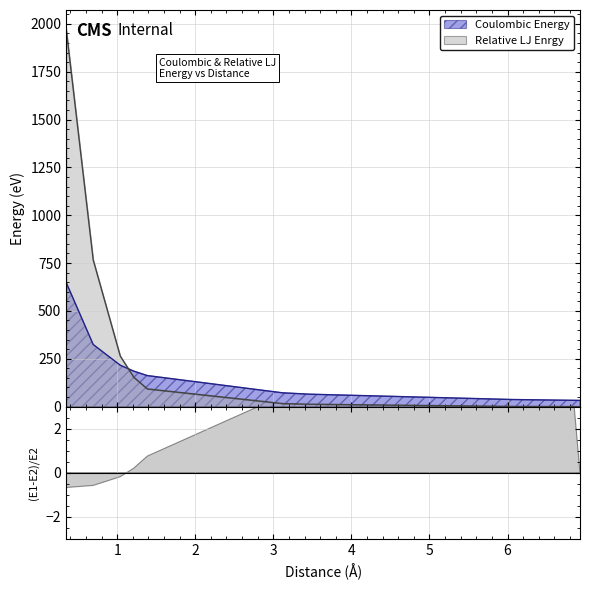

What is the maximum value for Relative LJ Enrgy?

1973.6